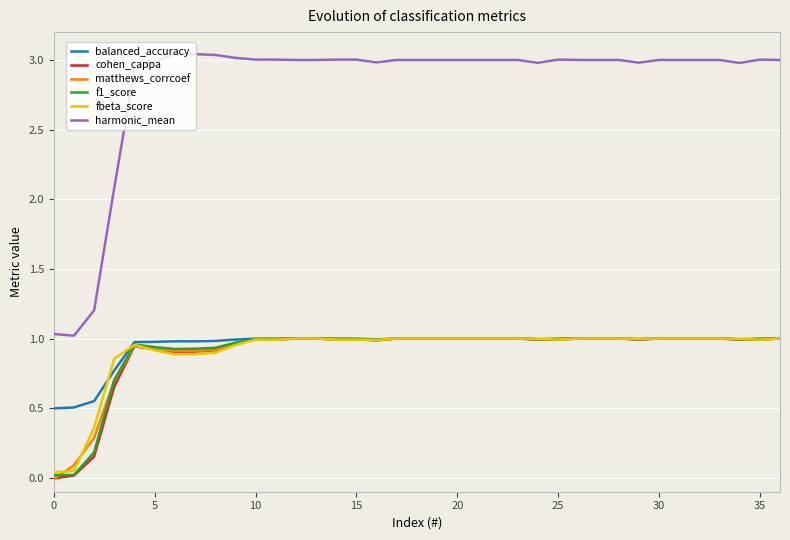

The cohen_cappa series shows 1.7 at 10. True or false?

False